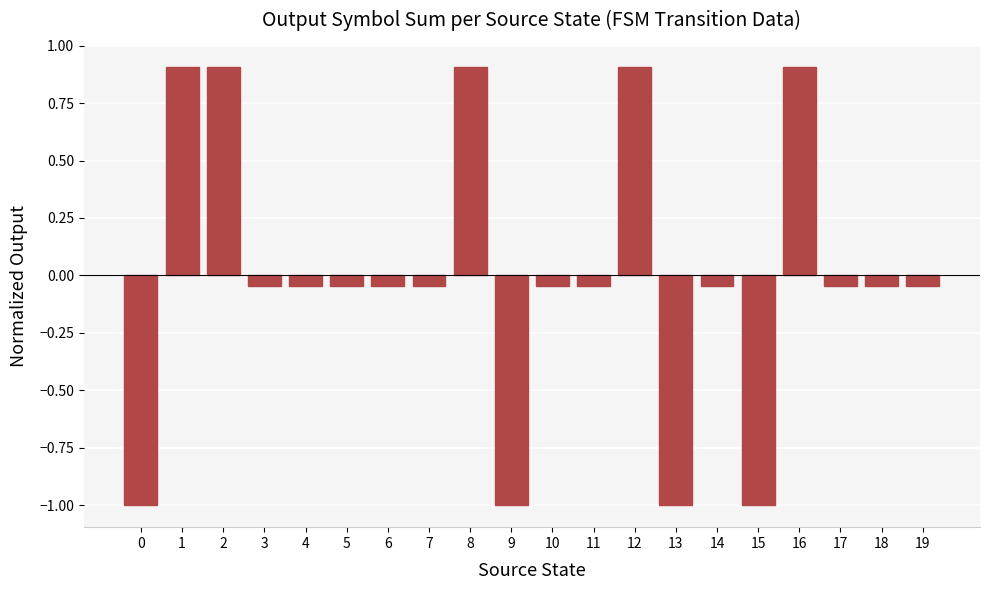

How many values are above zero?

5